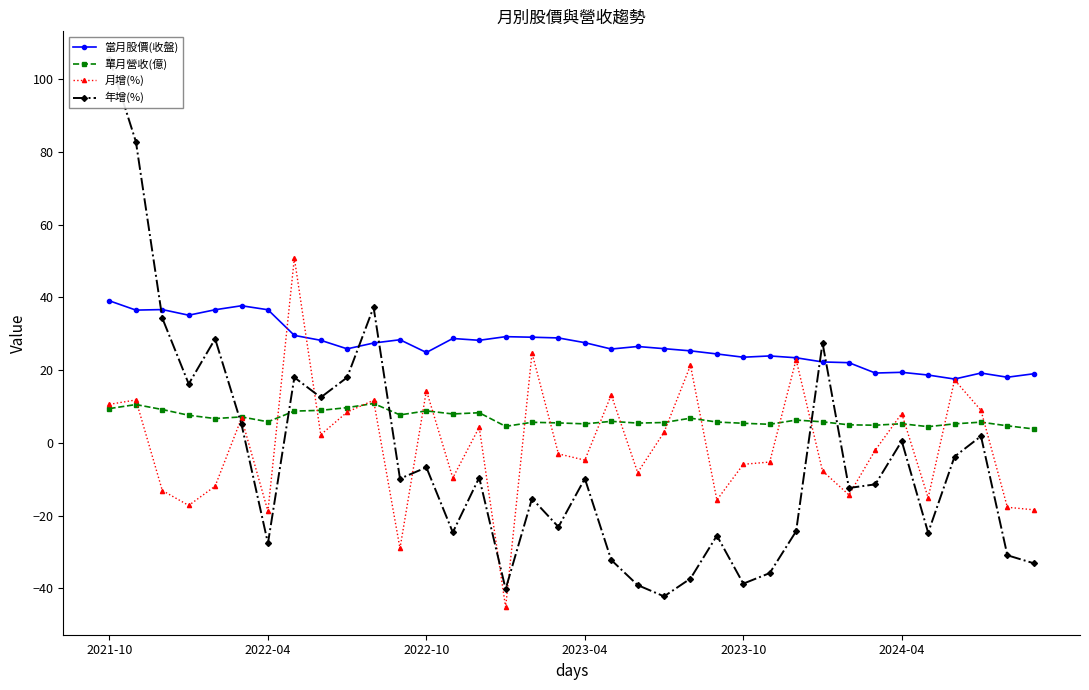

Count the number of data series in this chart.

4